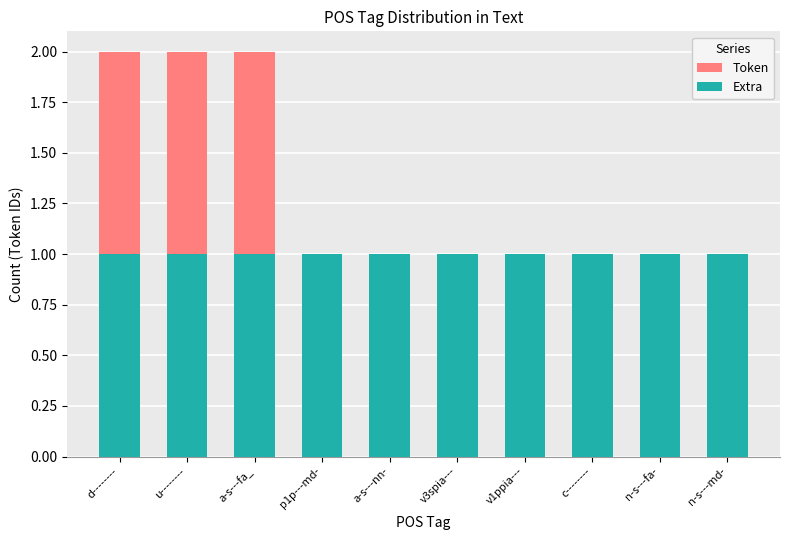

Reading left to right, transcribe the values for Extra.

d--------=1	u--------=1	a-s---fa_=1	p1p---md-=1	a-s---nn-=1	v3spia---=1	v1ppia---=1	c--------=1	n-s---fa-=1	n-s---md-=1